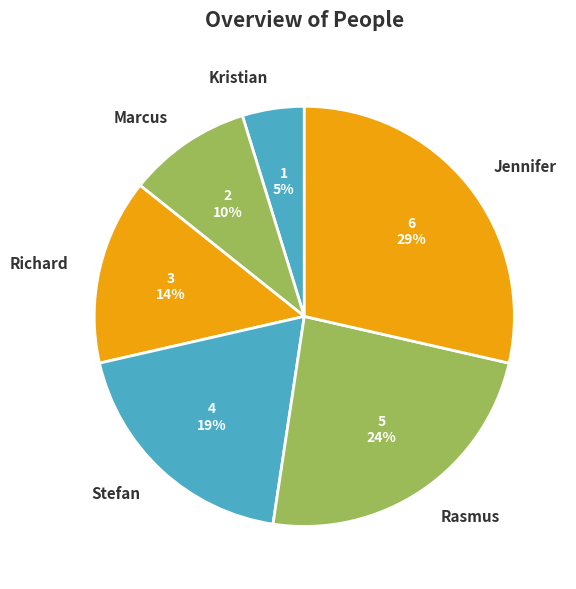

True or false: Richard accounts for 6% of the total.

False